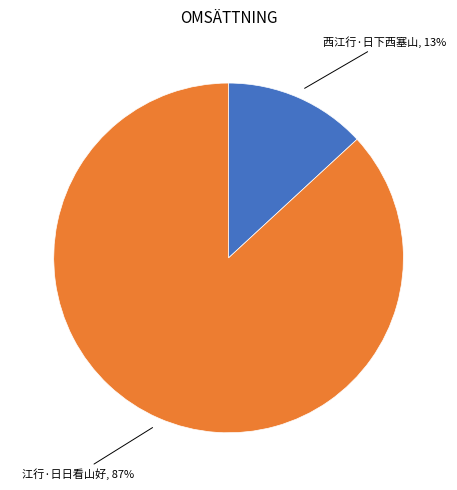

Is there any slice that represents more than half of the pie?

Yes